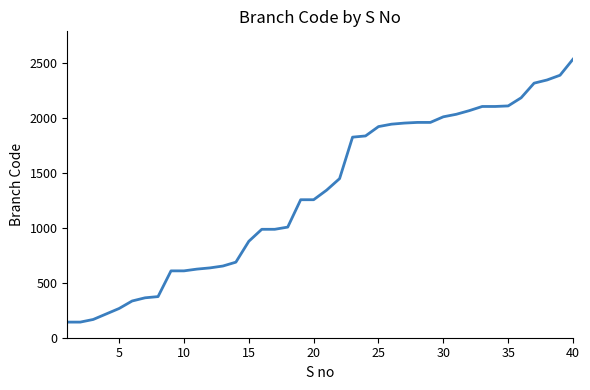

What is the greatest value displayed?

2533